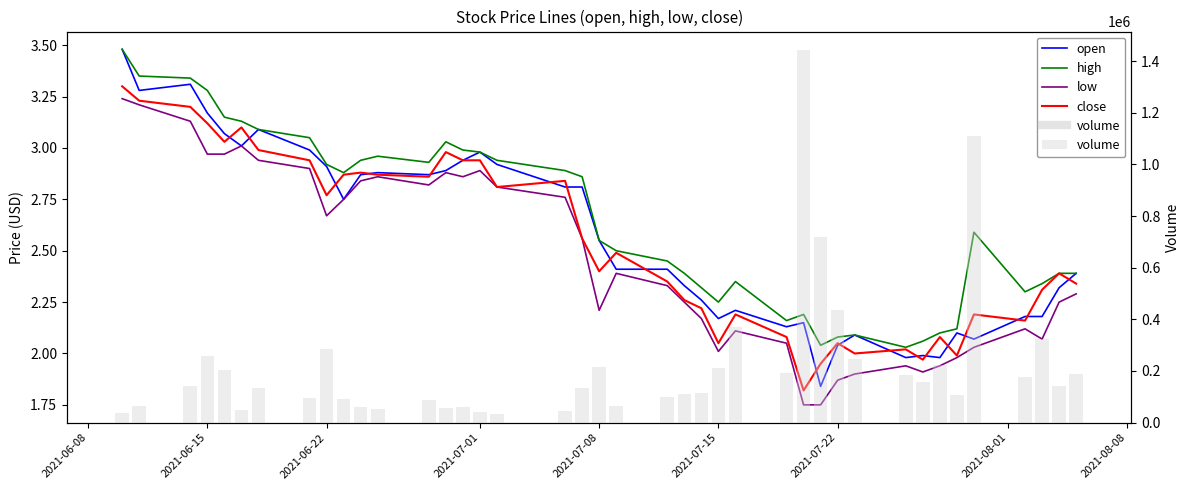

How many distinct data groups are displayed?

5